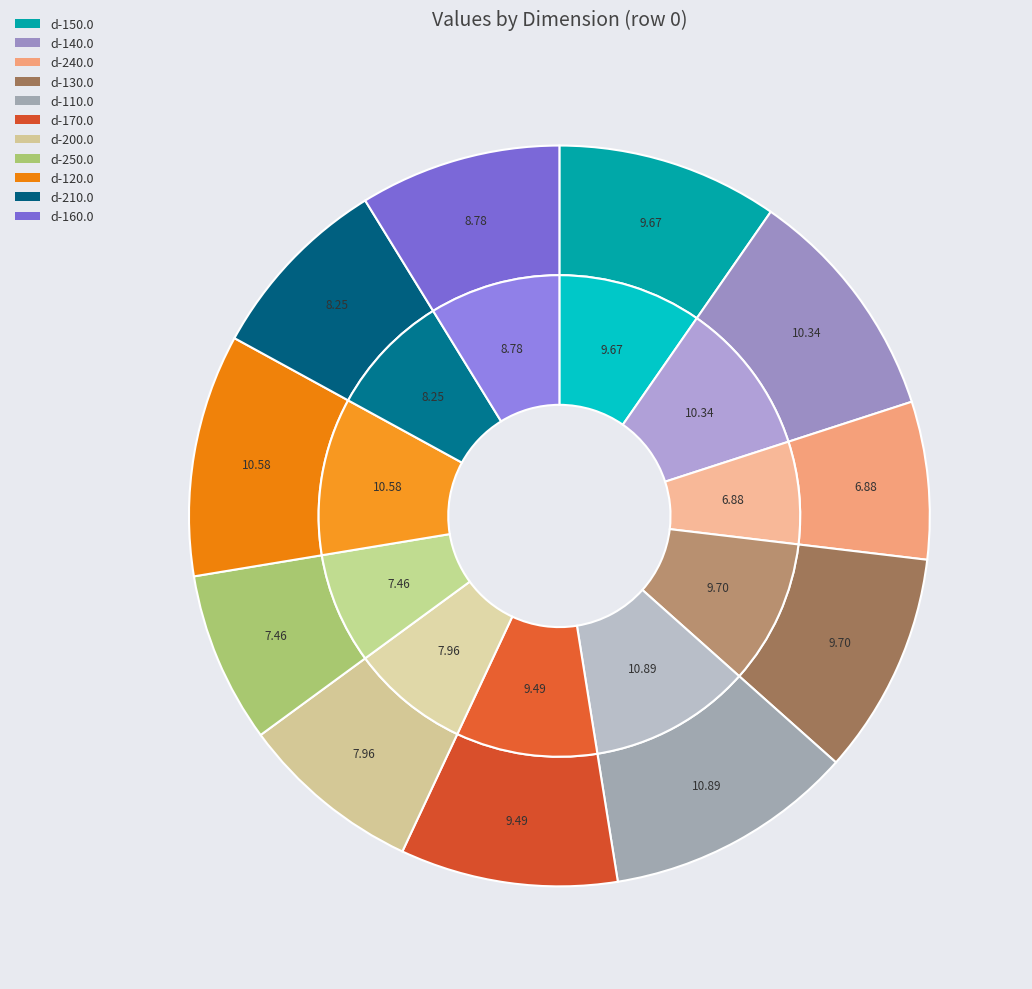

What percentage is NOT represented by d-130.0?

90.3%